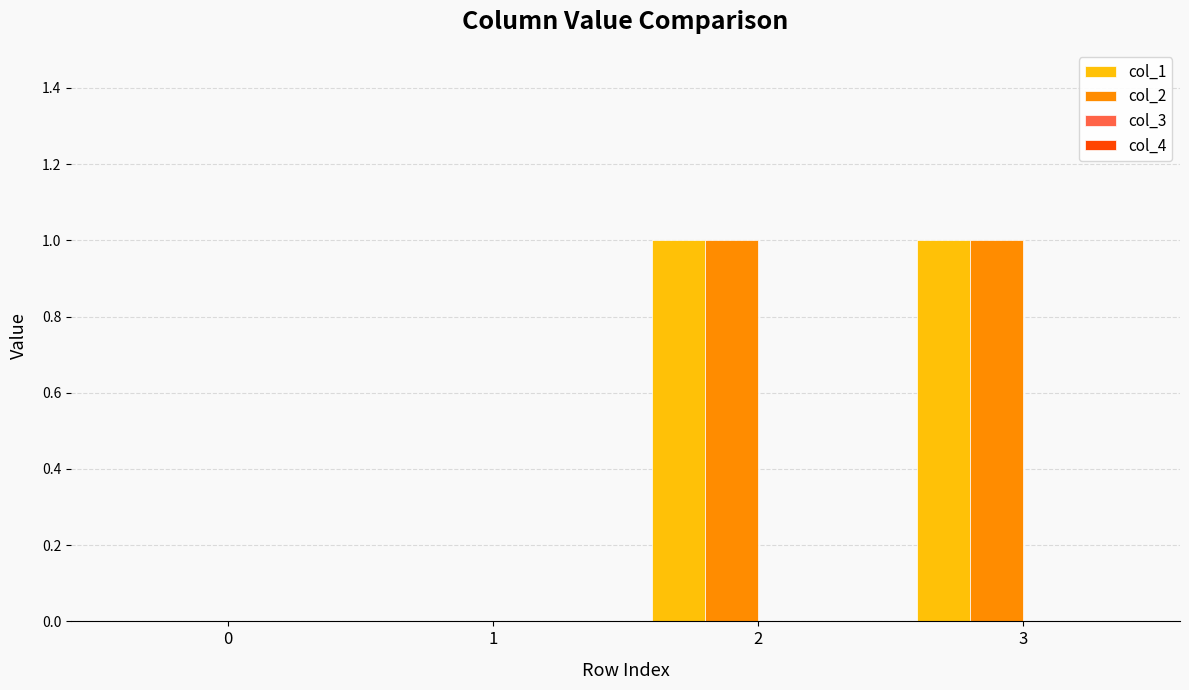

Is the value of col_2 at 2 greater than the value of col_1 at 0?

Yes